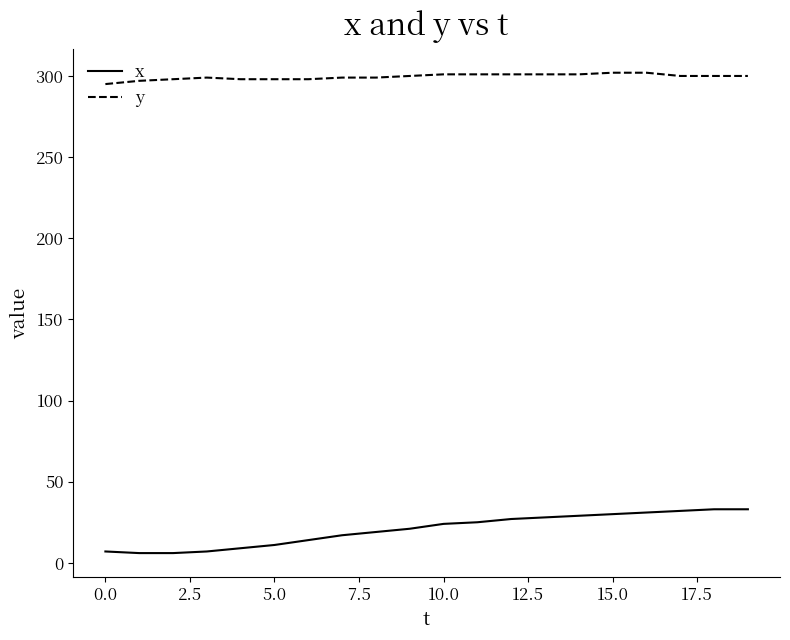

What is the difference between the maximum and minimum values in the x series?

27